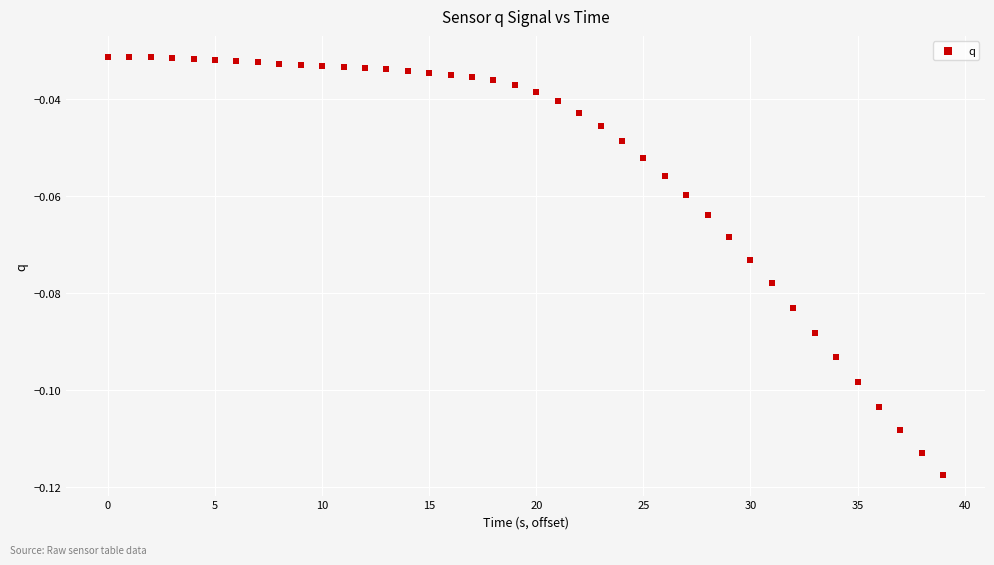

What is the range of X values (max minus min)?

39.0